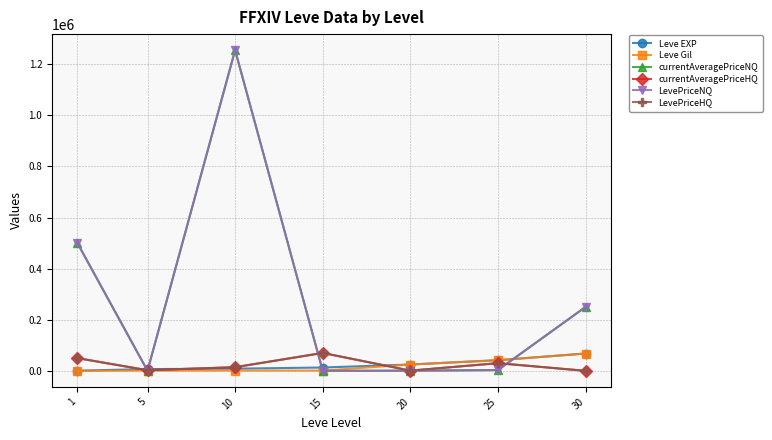

Which category has the highest value in the LevePriceNQ series?

10